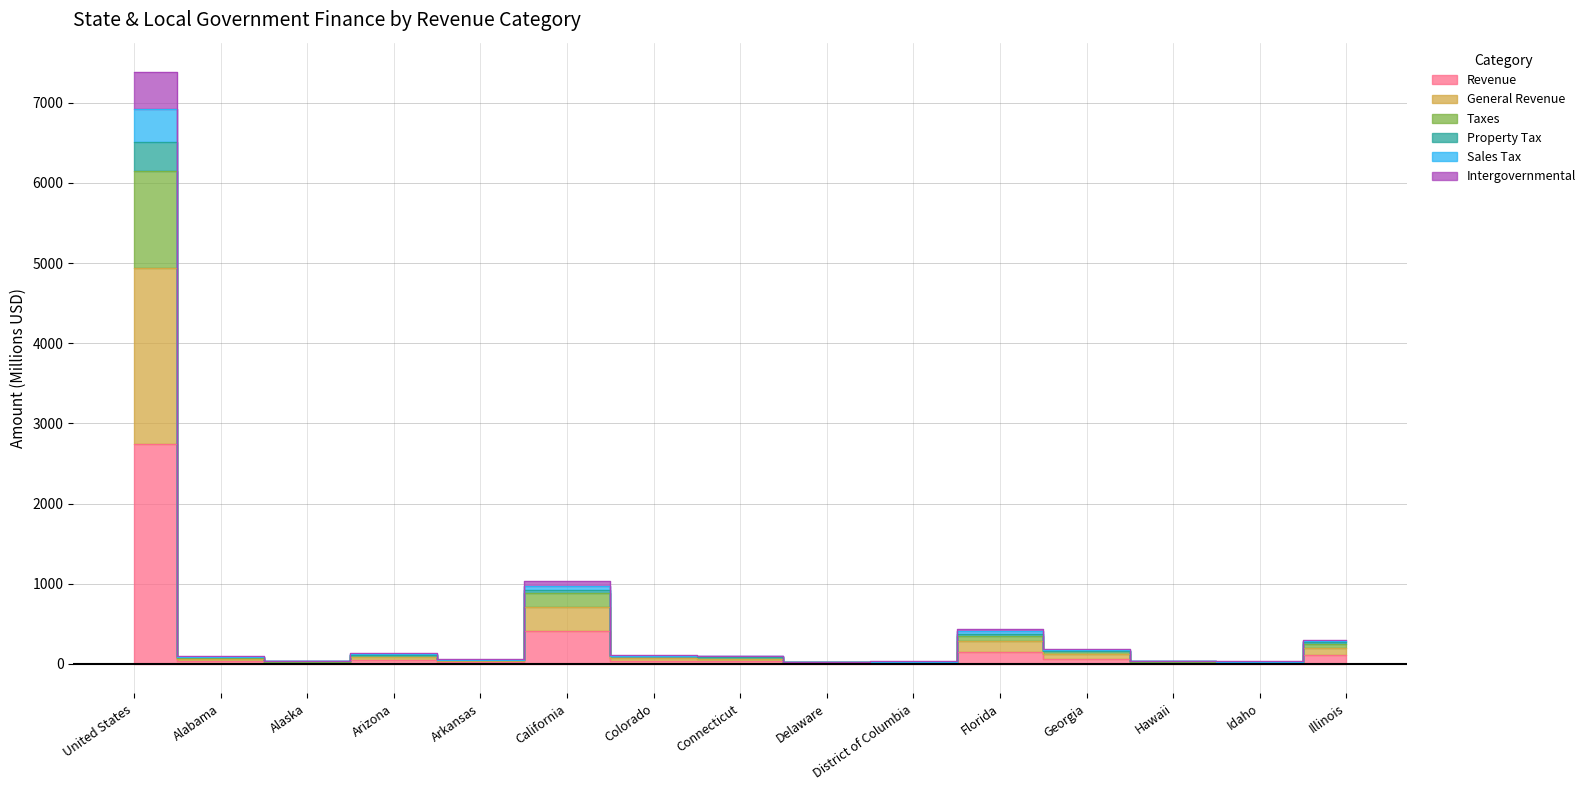

Rank the series at District of Columbia from lowest to highest value.

Revenue, Intergovernmental, Sales Tax, Taxes, Property Tax, General Revenue